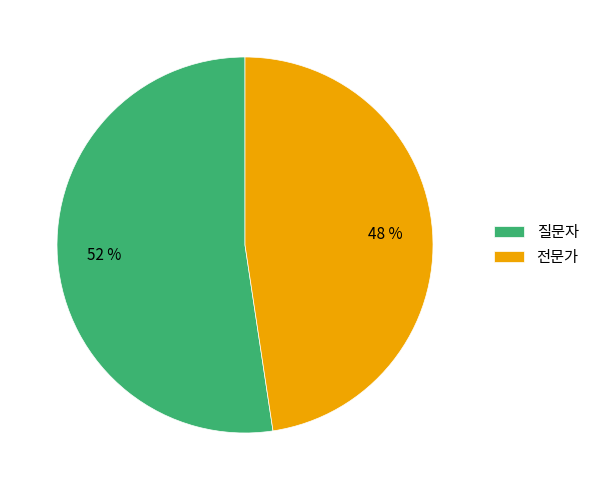

Which has a higher value, 질문자 or 전문가?

질문자